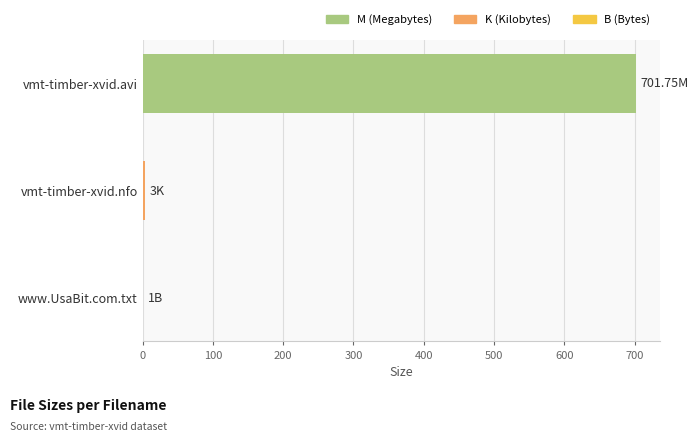

Which label corresponds to the largest value in the chart?

vmt-timber-xvid.avi